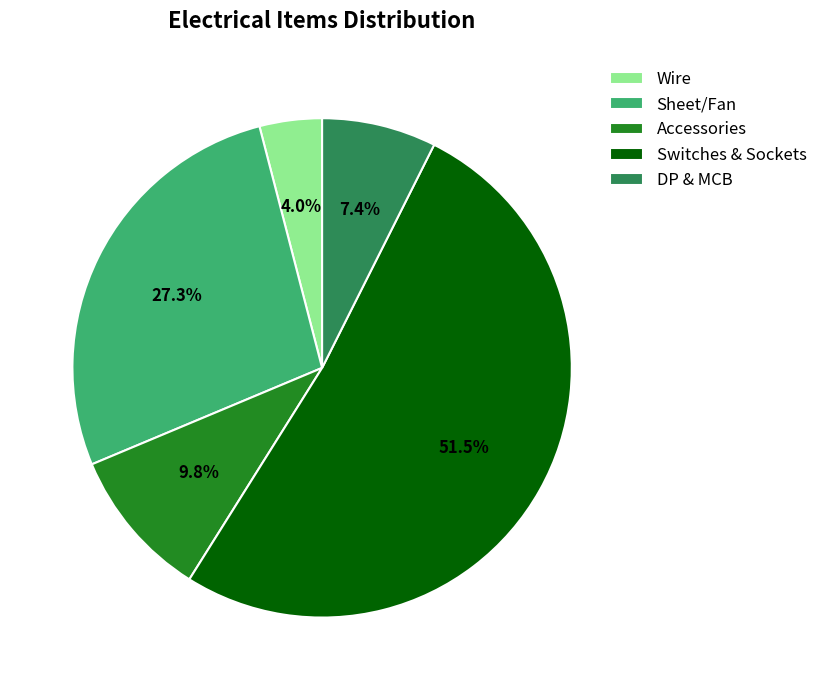

Count the number of slices in the pie.

5